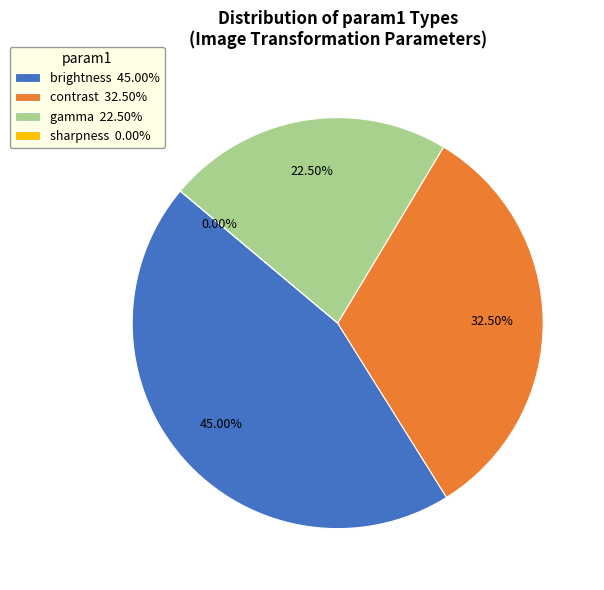

Count the number of slices in the pie.

3